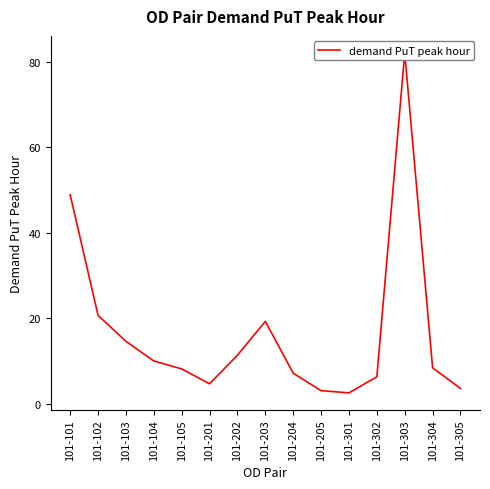

List the labels in order of value, largest first.

101-303, 101-101, 101-102, 101-203, 101-103, 101-202, 101-104, 101-304, 101-105, 101-204, 101-302, 101-201, 101-305, 101-205, 101-301